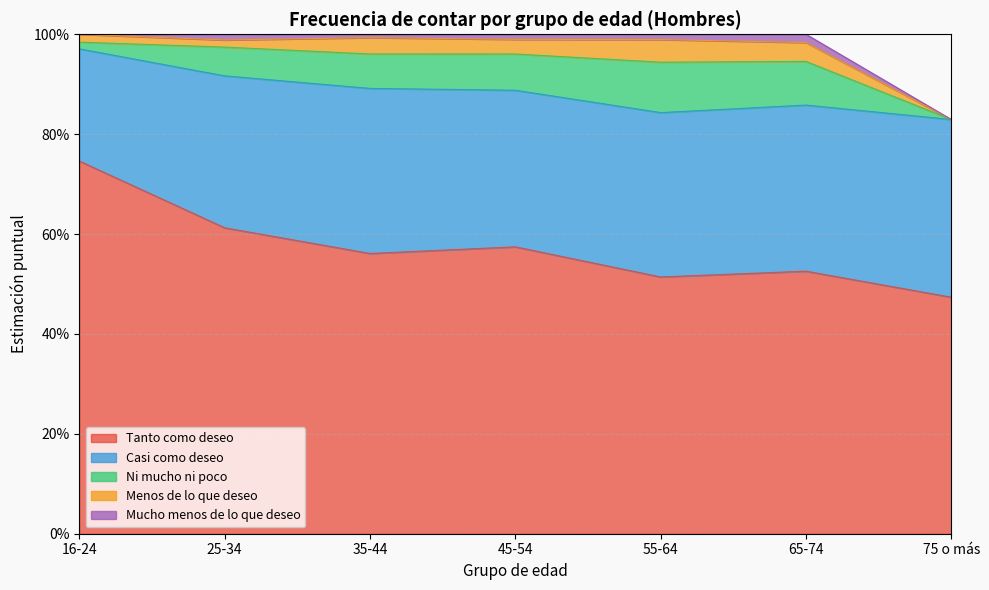

At which category does Ni mucho ni poco reach its first local peak?

55-64